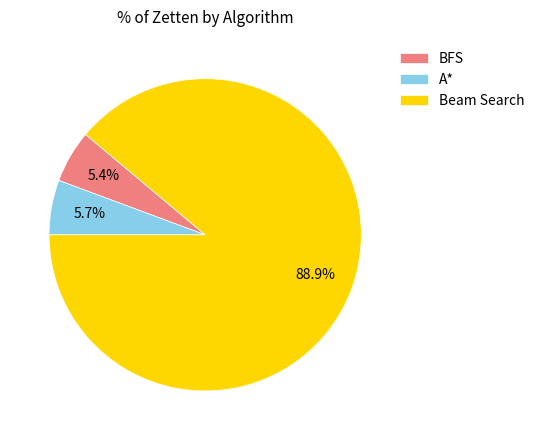

Is it true that BFS is 5% of the pie?

True